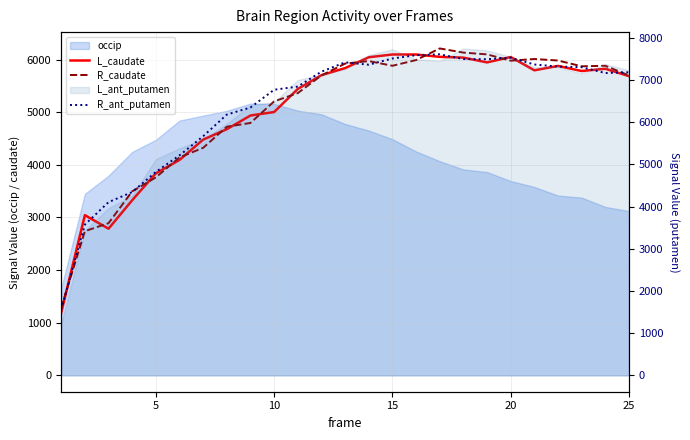

True or false: L_caudate and R_caudate intersect in this chart.

True